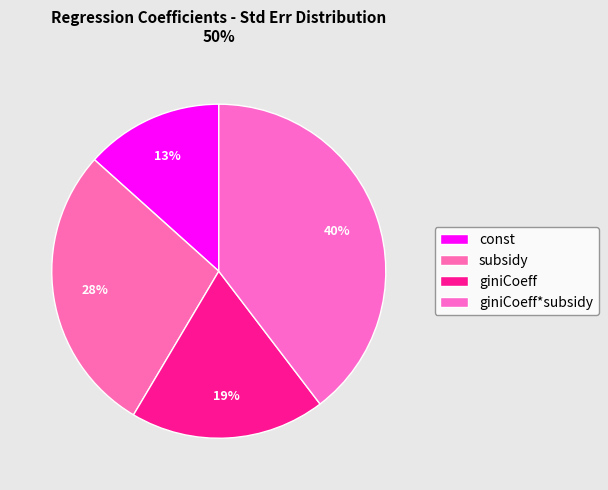

Combined, what portion of the pie is giniCoeff*subsidy and const?

53.0%